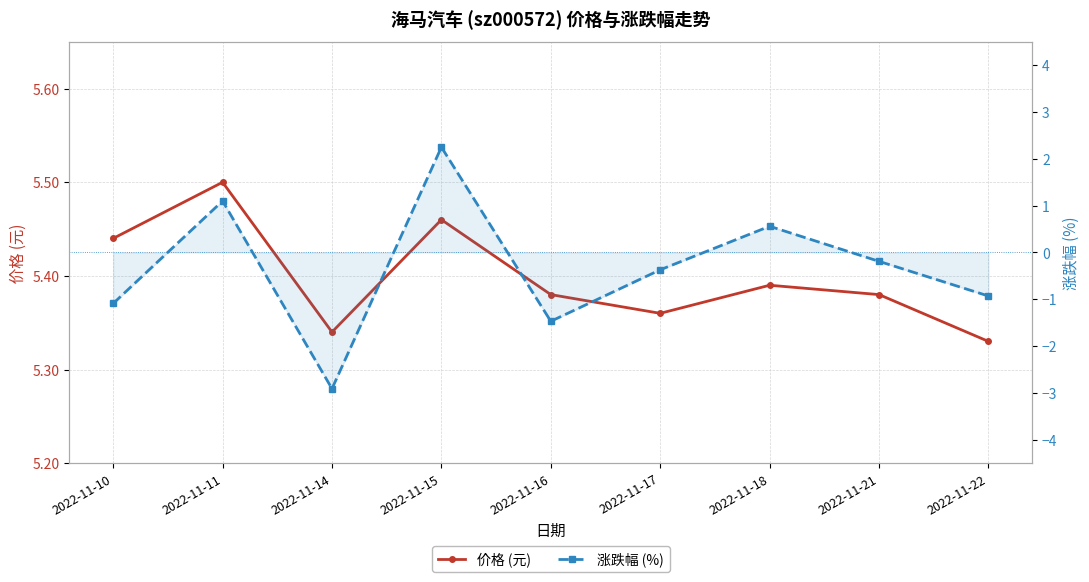

True or false: 价格 (元) has more than 2 points higher than both neighbors.

True